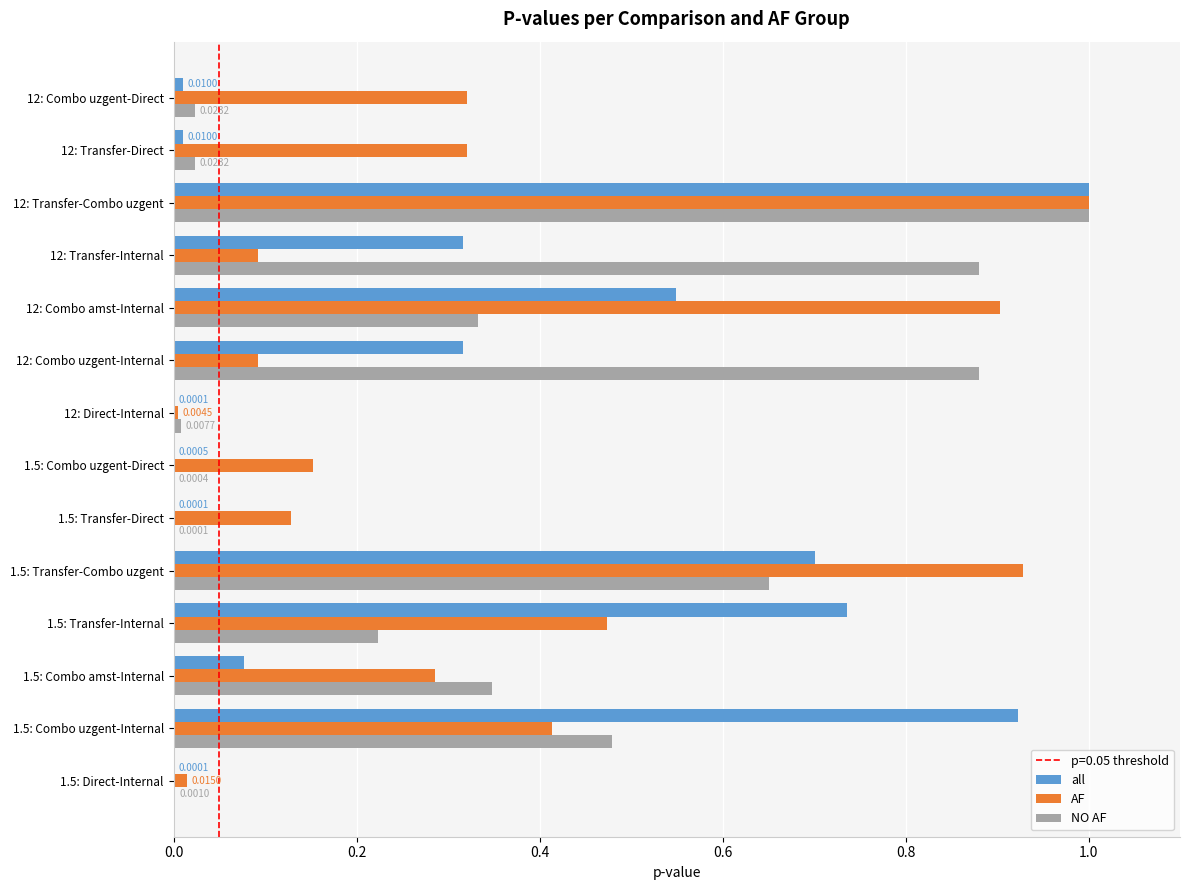

What is the total value across all series at 12: Transfer-Combo uzgent?

3.0